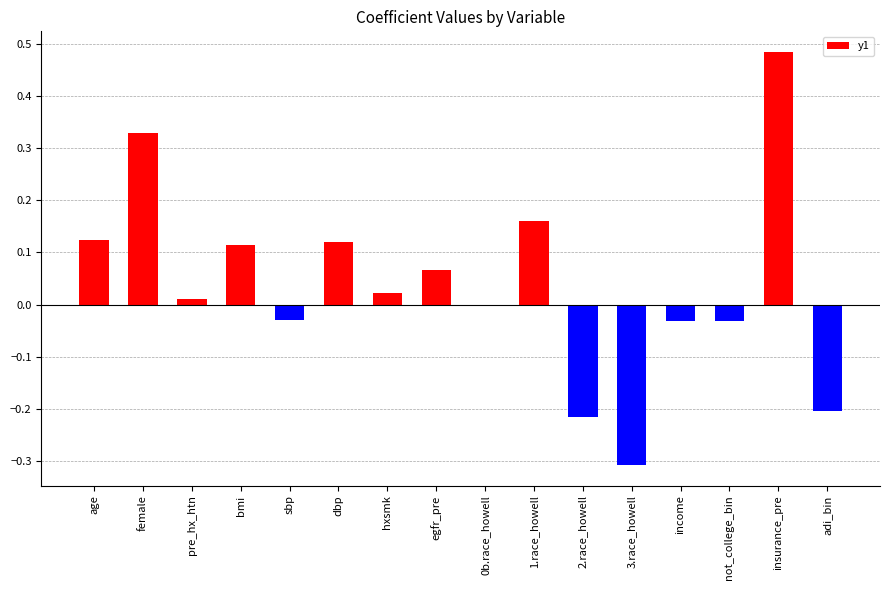

What is the sum of all values?

0.6